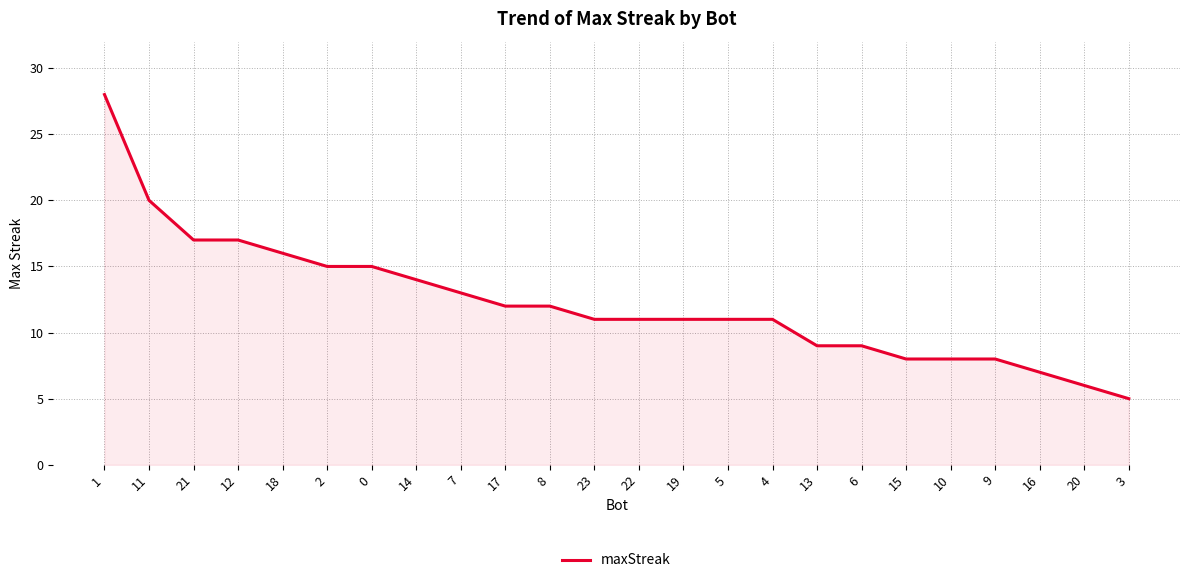

How many categories are shown in the chart?

24